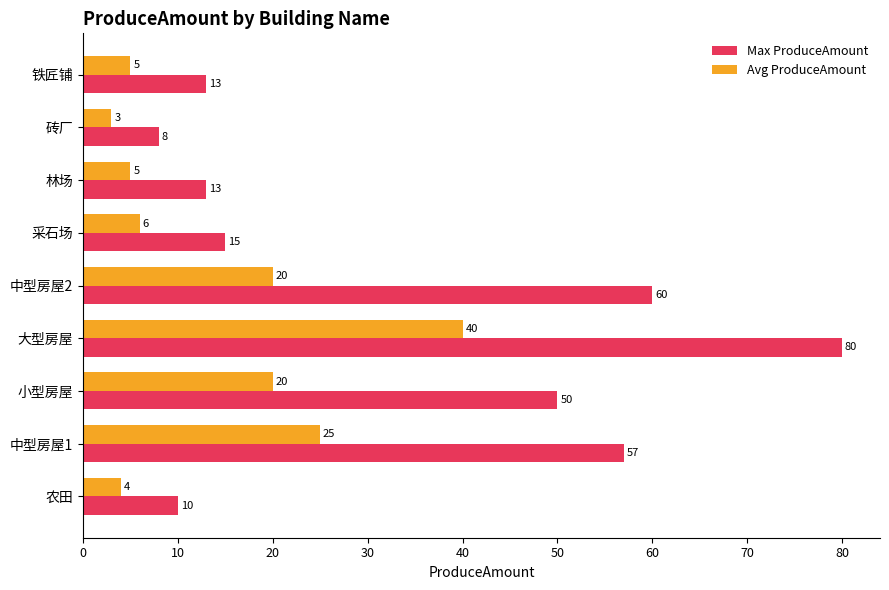

True or false: Max ProduceAmount has a value of 13 at 铁匠铺.

True